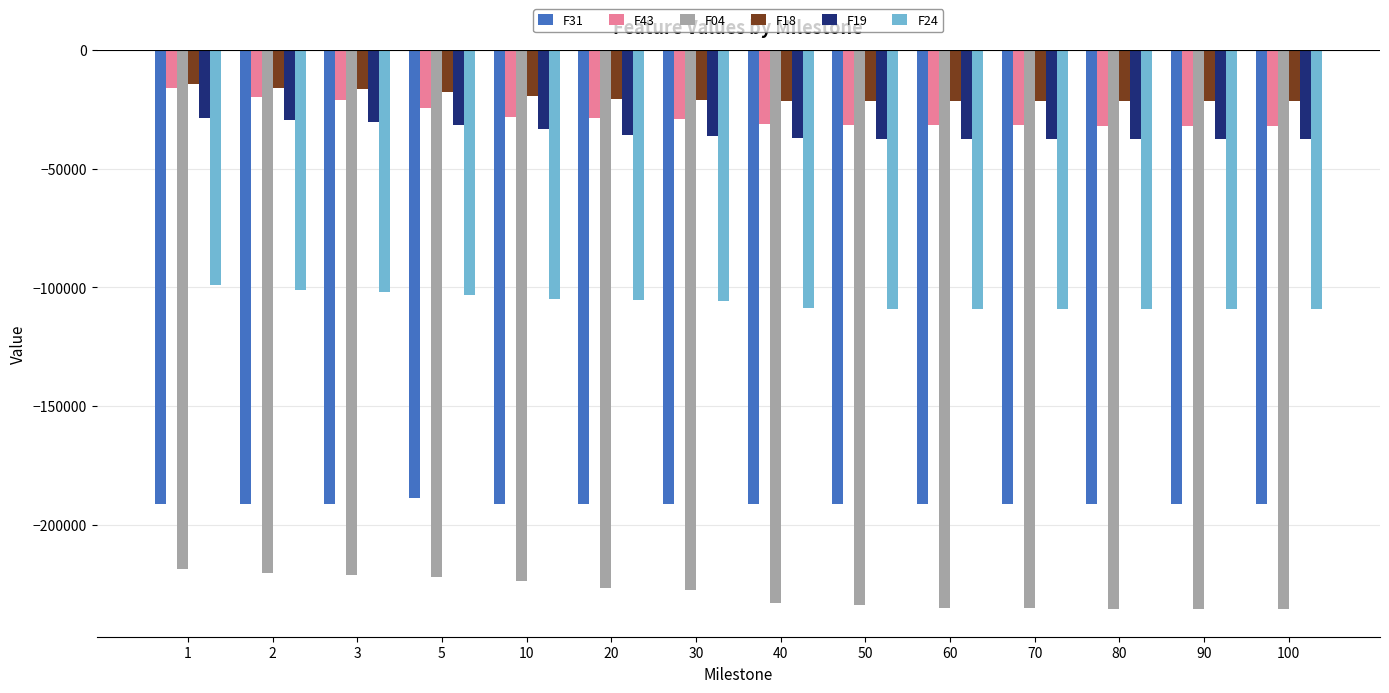

What is the value of the F18 bar at the 14th from the left?

-21734.1